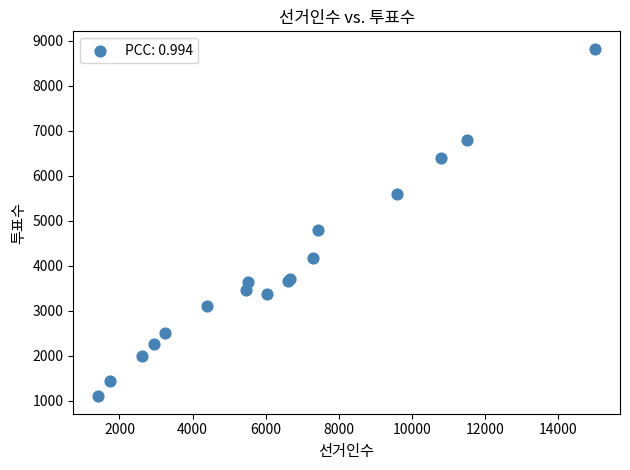

What Y value in the scatter plot is closest to 4958?

4783